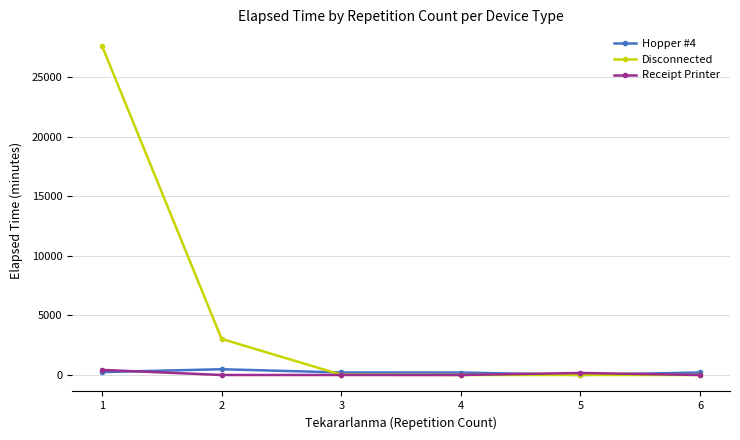

Which series has the largest total across all categories?

Disconnected